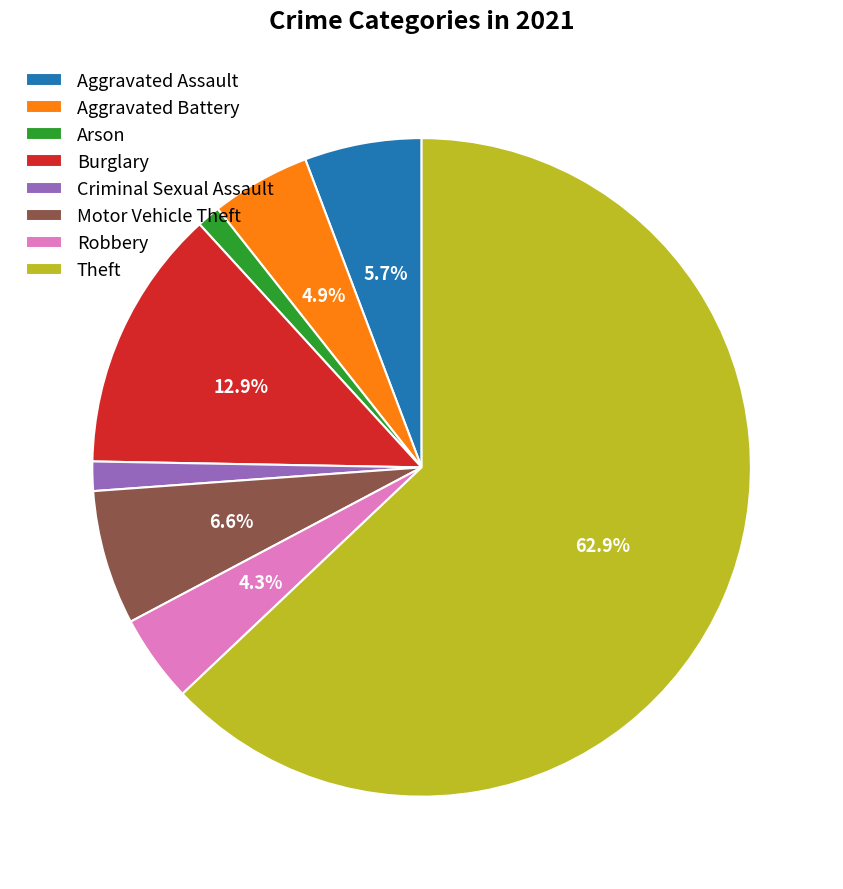

How much of the chart is everything except Aggravated Assault?

94.3%